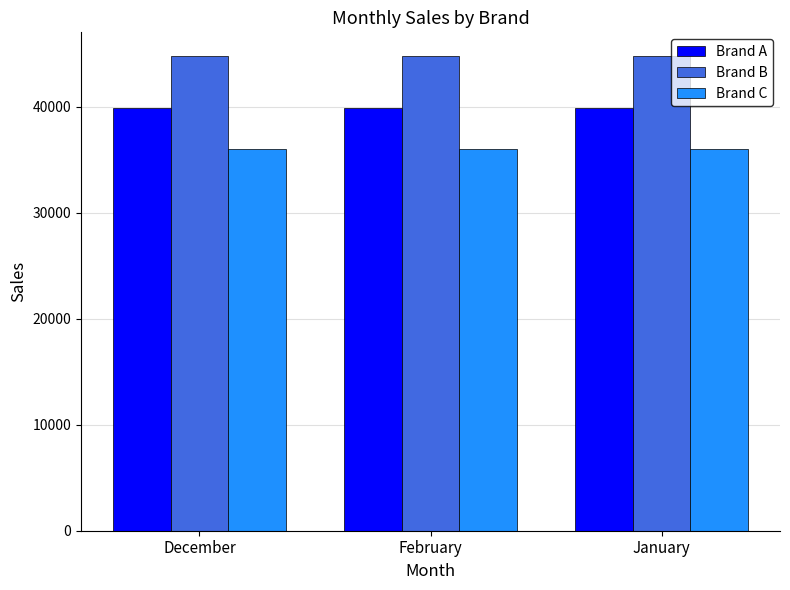

How many bars are there in total?

9